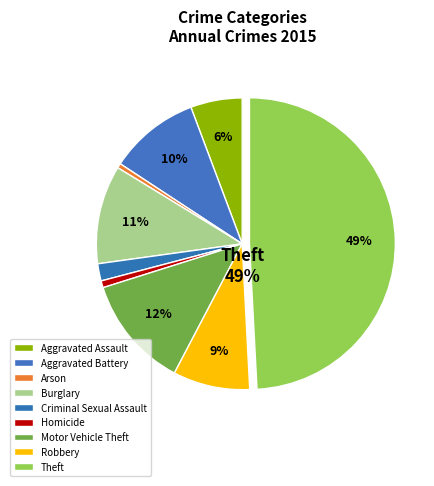

Which category has the biggest portion of the pie?

Theft